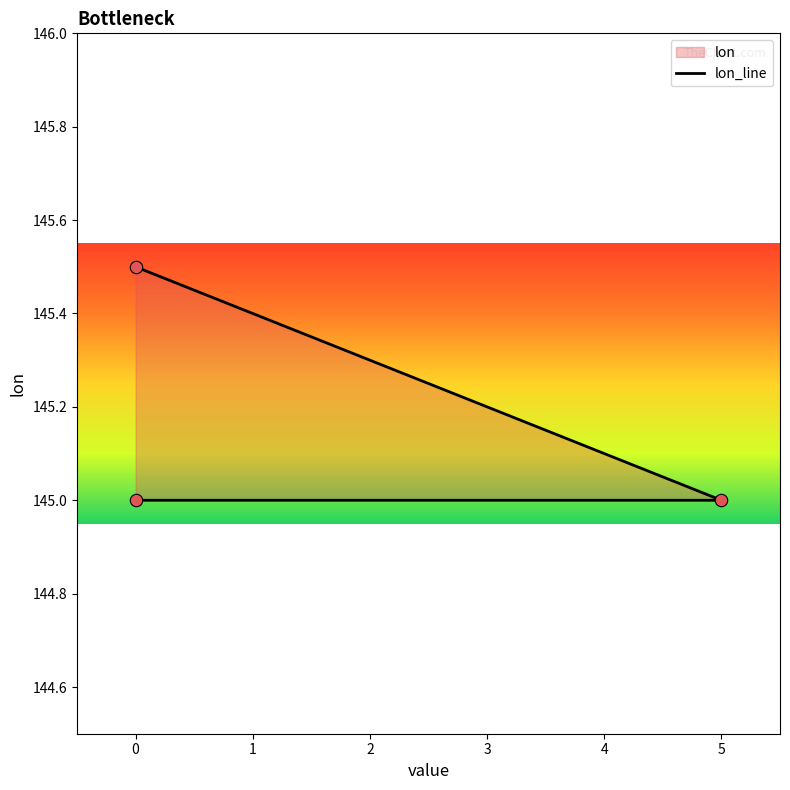

What is the change in value from 5 to 0?

+0.5